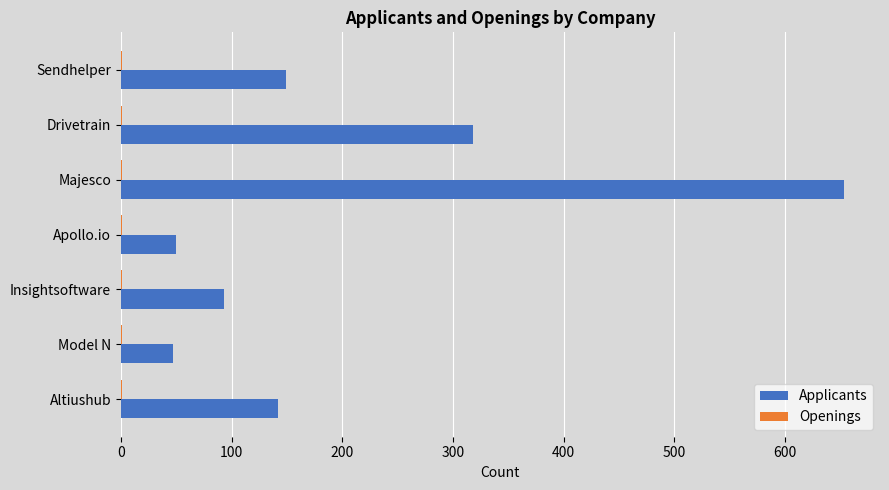

What is the sum of all Applicants values?

1452